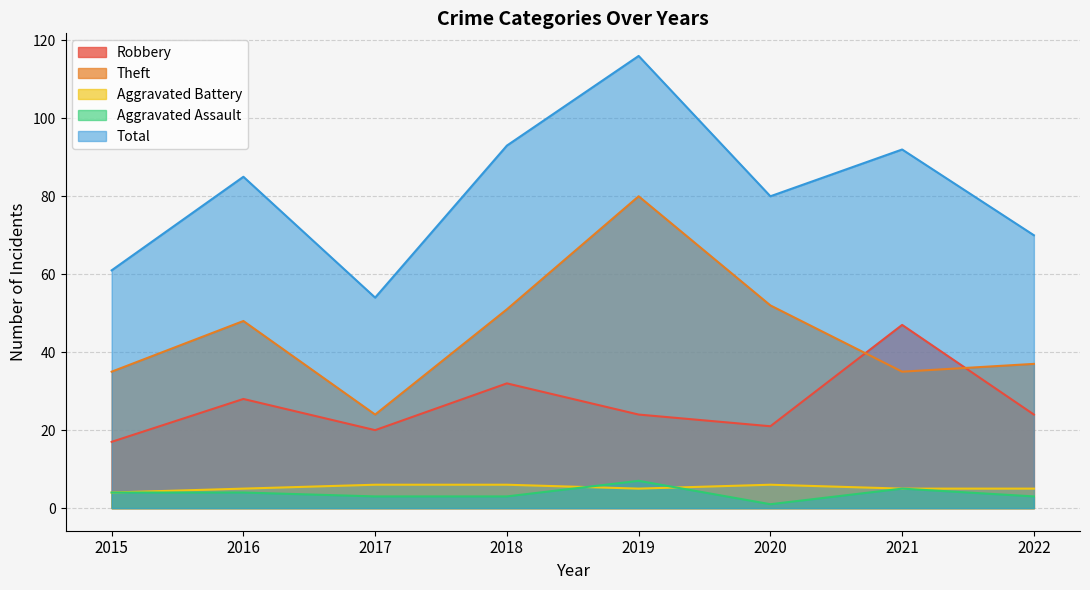

What is the approximate value of Aggravated Assault at 2021?

5